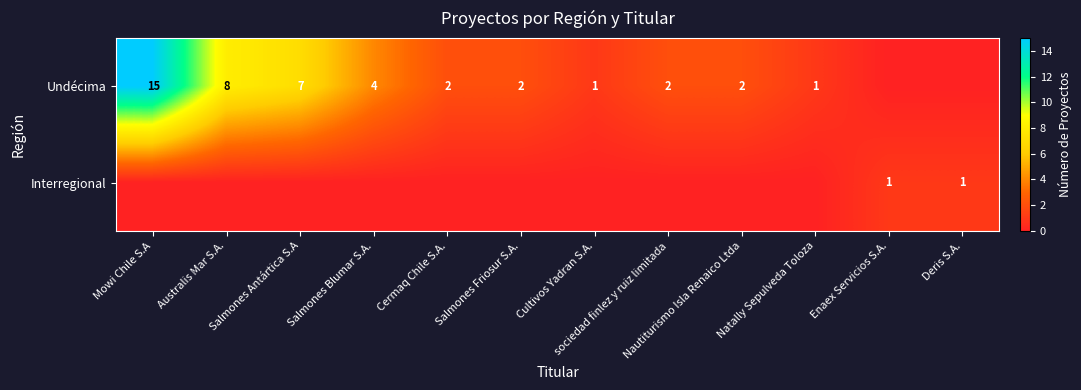

The value of Undécima at Cermaq Chile S.A. is 2. True or false?

True